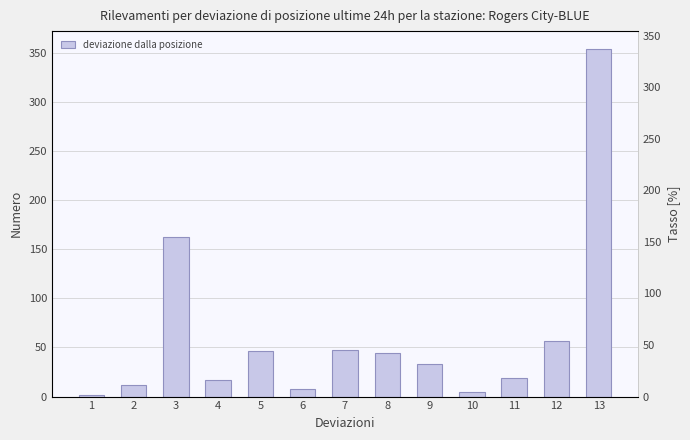

What is the sum of the values at 7 and 10?

51.8